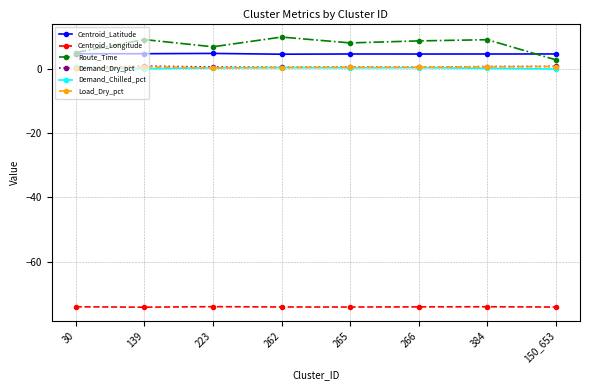

What is the total value across all series at 262?

-58.1